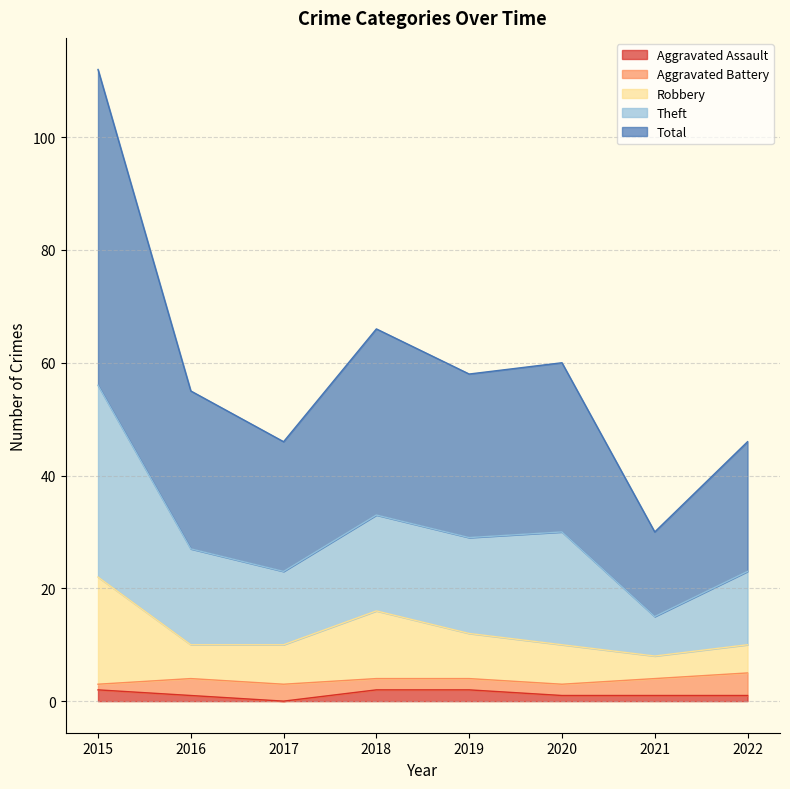

What are all the series names shown in the legend?

Aggravated Assault, Aggravated Battery, Robbery, Theft, Total